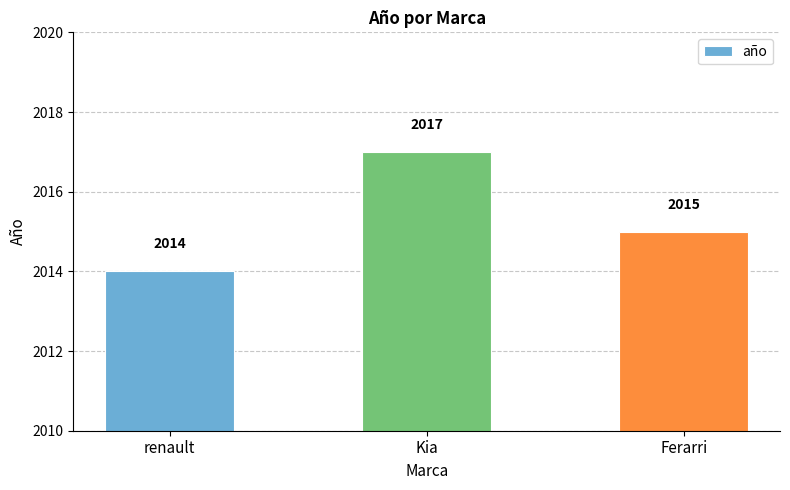

What is the sum of the values at Kia and renault?

4031